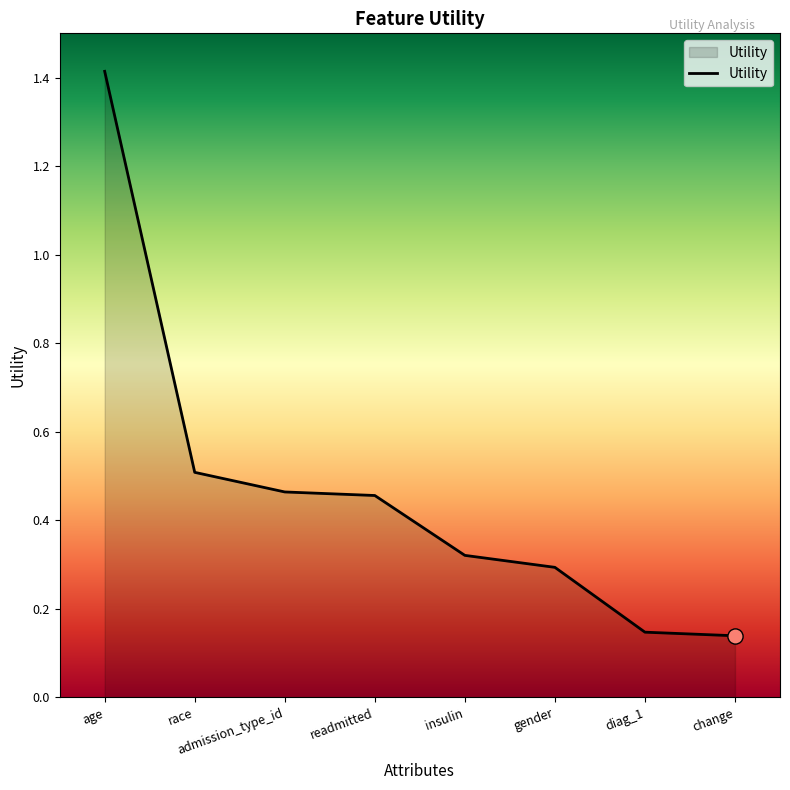

Between change and readmitted, which is larger?

readmitted